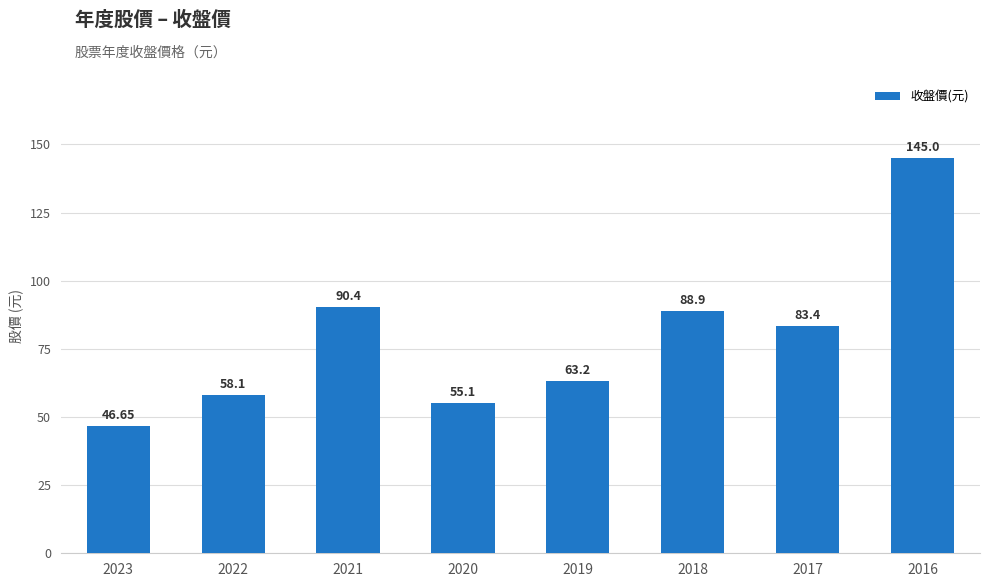

Which category has the highest value across all series?

2016